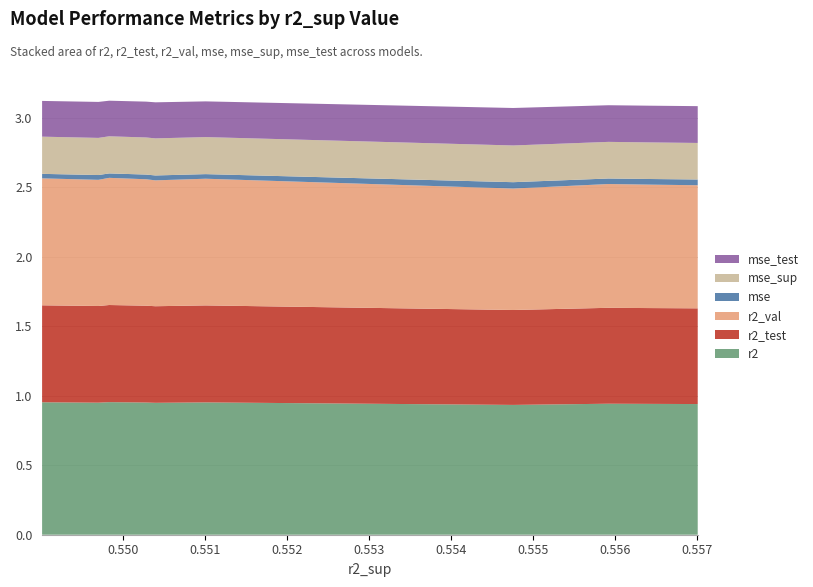

Reading left to right, list all the values displayed in this chart.

r2: 0.9	0.9	0.9	0.9	0.9	1.0	1.0	1.0	1.0	1.0
r2_test: 0.7	0.7	0.7	0.7	0.7	0.7	0.7	0.7	0.7	0.7
r2_val: 0.9	0.9	0.9	0.9	0.9	0.9	0.9	0.9	0.9	0.9
mse: 0.0	0.0	0.0	0.0	0.0	0.0	0.0	0.0	0.0	0.0
mse_sup: 0.3	0.3	0.3	0.3	0.3	0.3	0.3	0.3	0.3	0.3
mse_test: 0.3	0.3	0.3	0.3	0.3	0.3	0.3	0.3	0.3	0.3